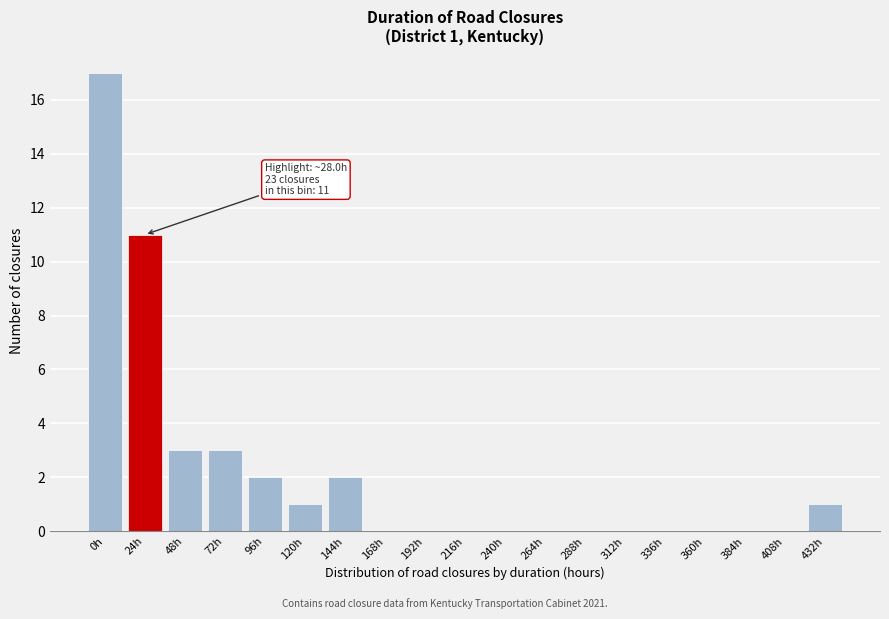

Reading left to right, list all the values displayed in this chart.

0h=17	24h=11	48h=3	72h=3	96h=2	120h=1	144h=2	168h=0	192h=0	216h=0	240h=0	264h=0	288h=0	312h=0	336h=0	360h=0	384h=0	408h=0	432h=1